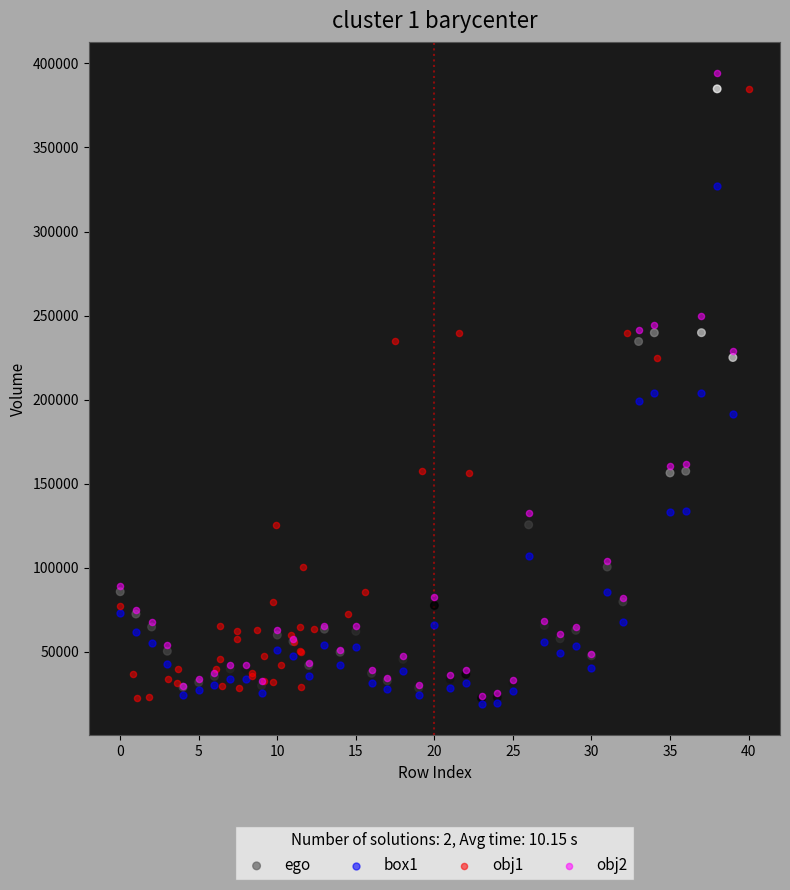

What are all the series names shown in the legend?

ego, box1, obj1, obj2